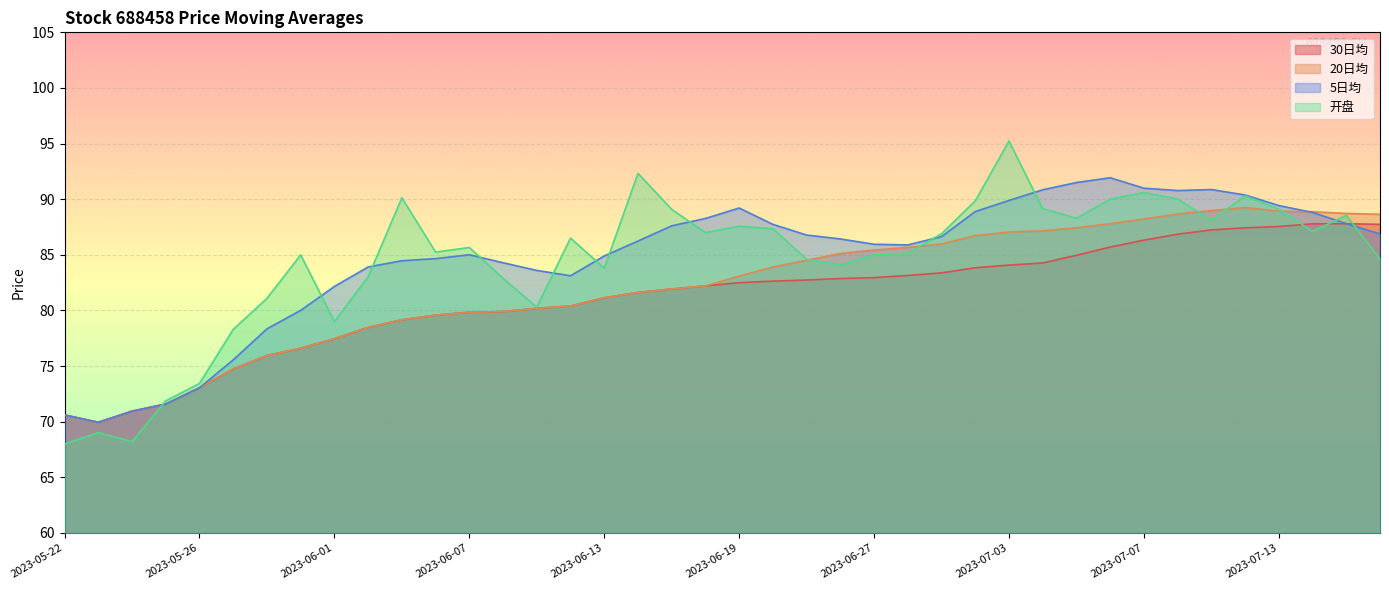

What is the difference between the highest and lowest values at 2023-07-12?

2.9